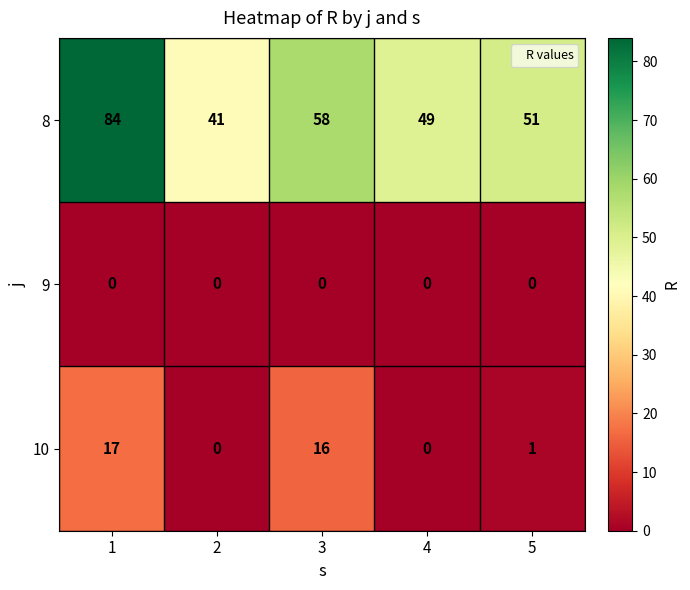

At how many categories does at least one series exceed 52?

2